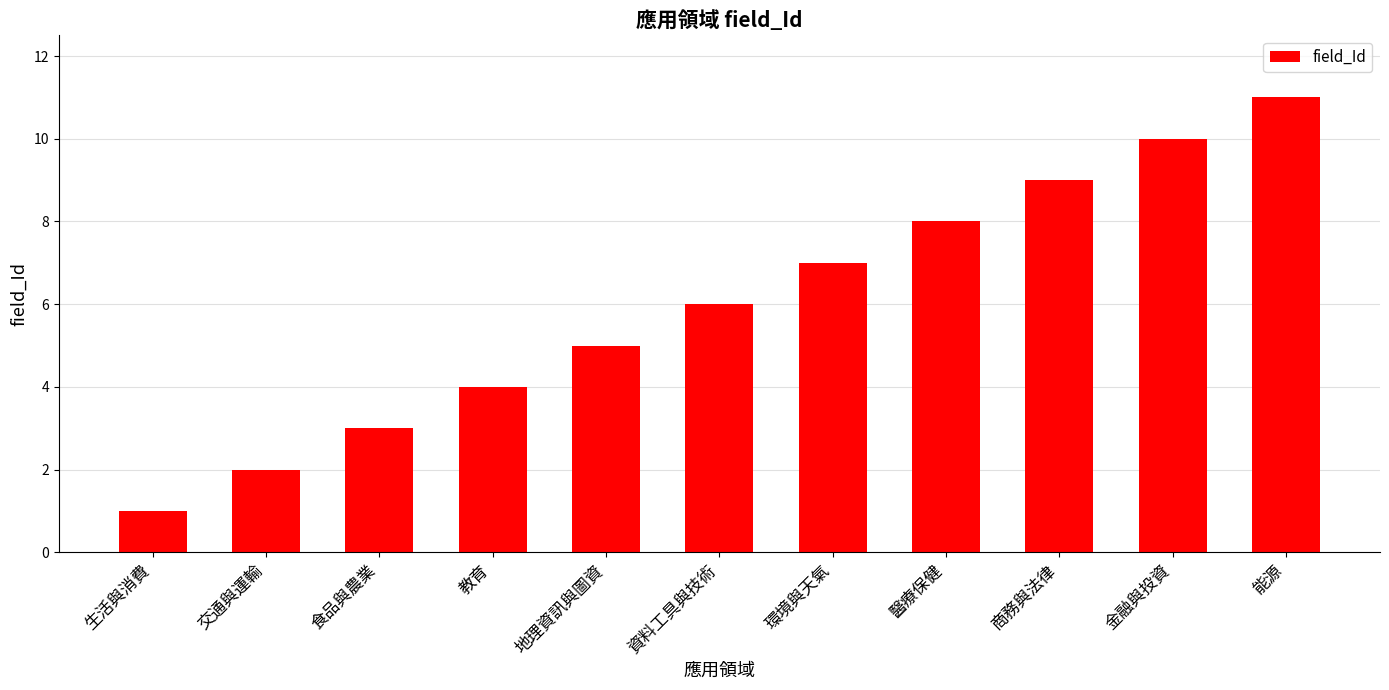

Approximately how many times larger is the value at 能源 compared to 生活與消費?

11.0